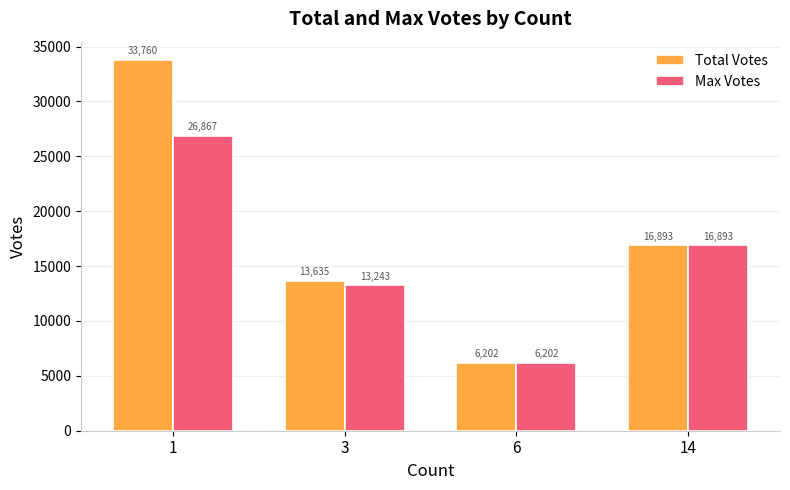

Is it true that Total Votes equals 10895 at 6?

False